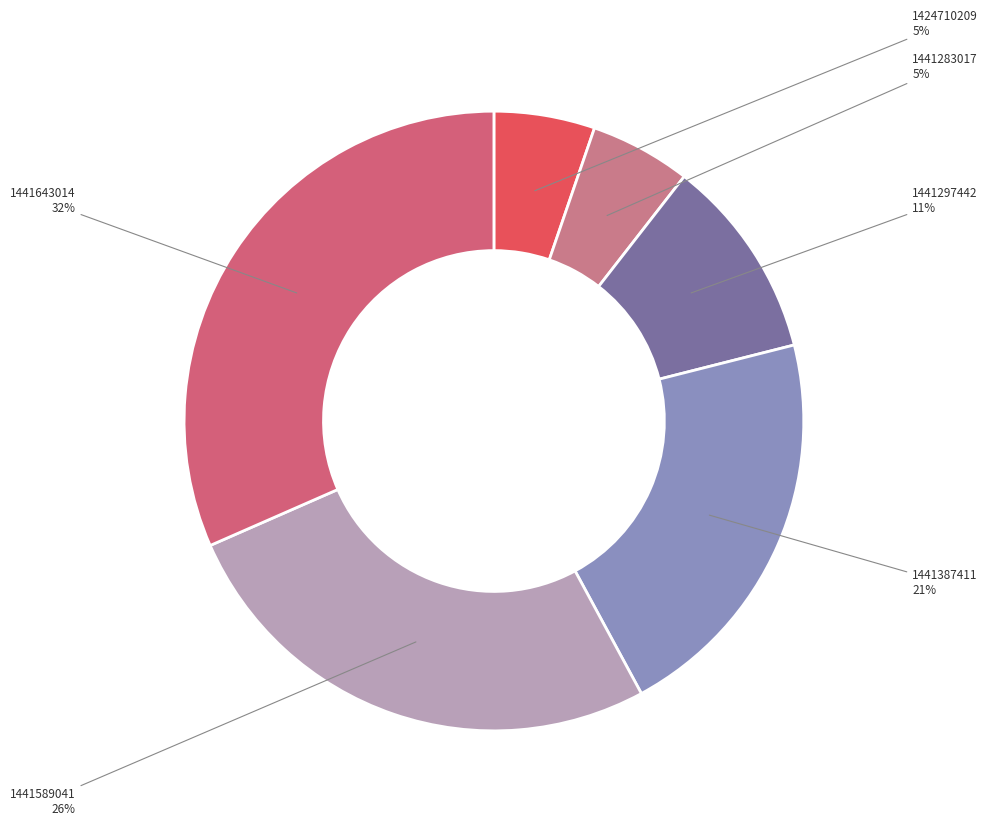

Rank the categories by value from highest to lowest.

1441643014, 1441589041, 1441387411, 1441297442, 1441283017, 1424710209